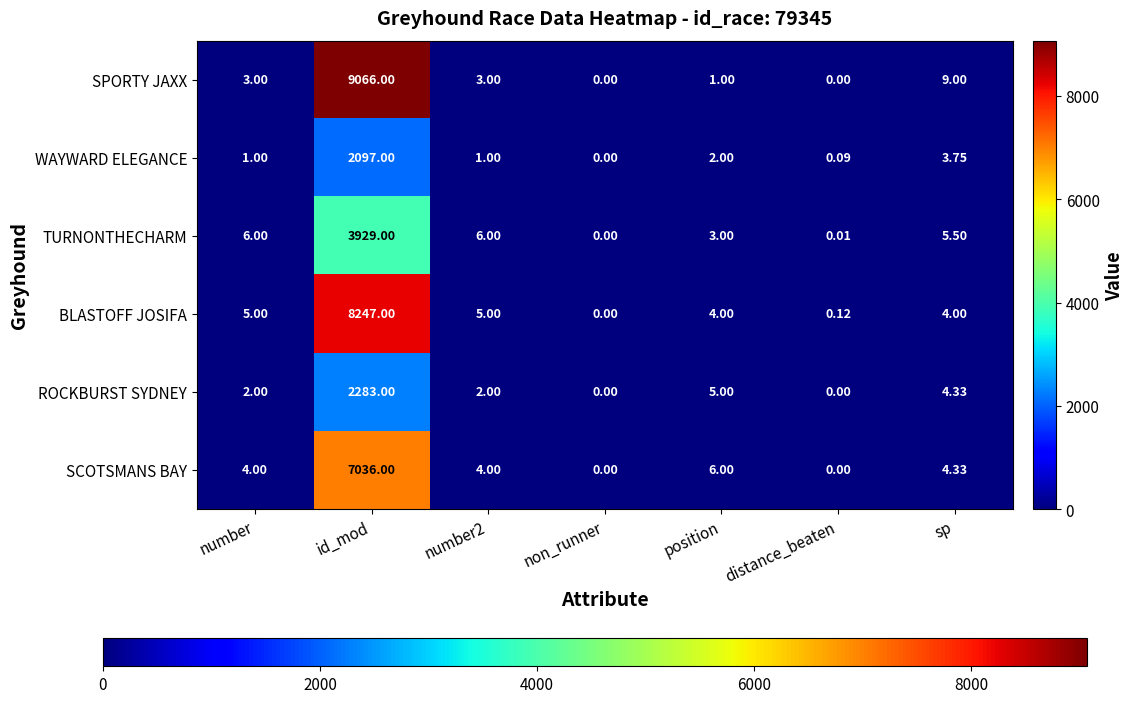

What is the total value across all series at id_mod?

32658.0